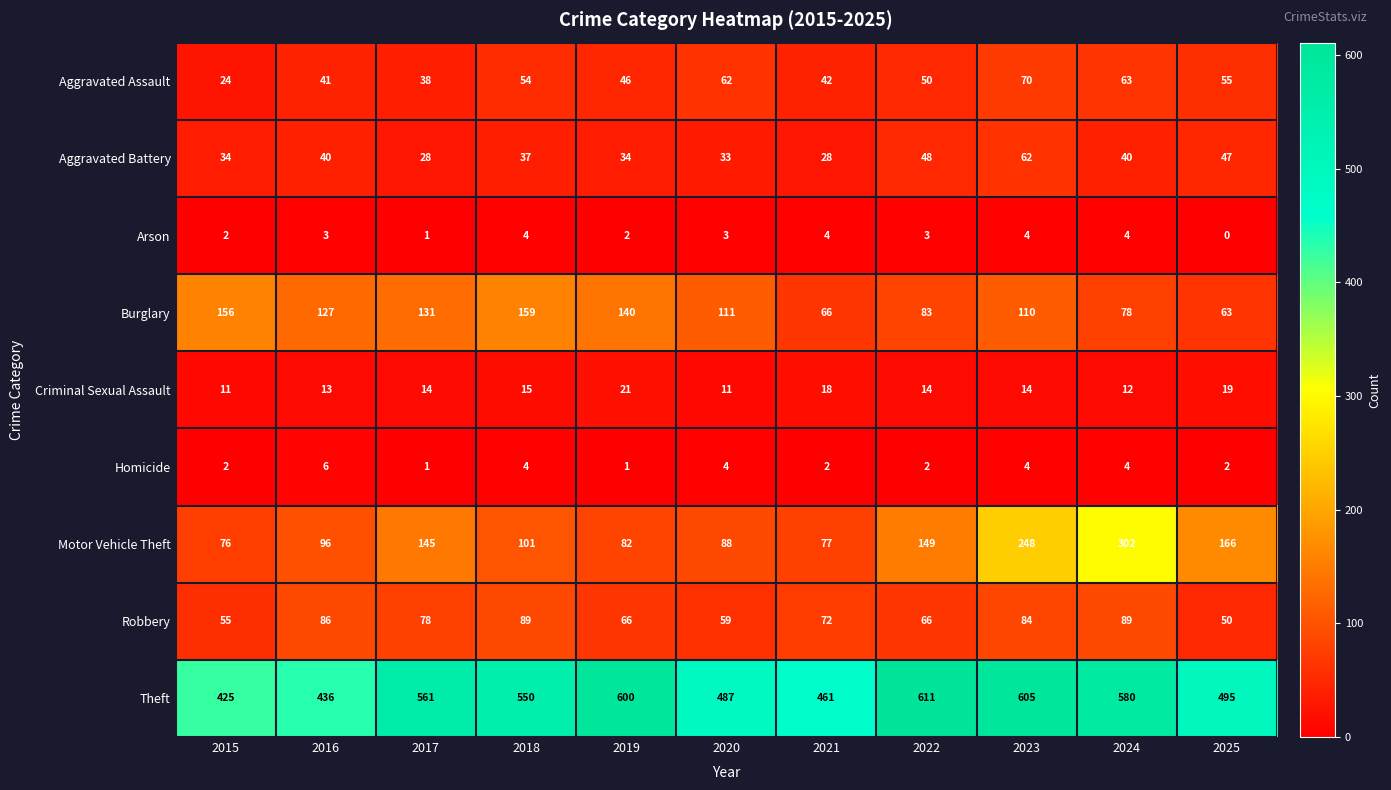

What is the approximate value of Criminal Sexual Assault at 2025, to the nearest 10?

20